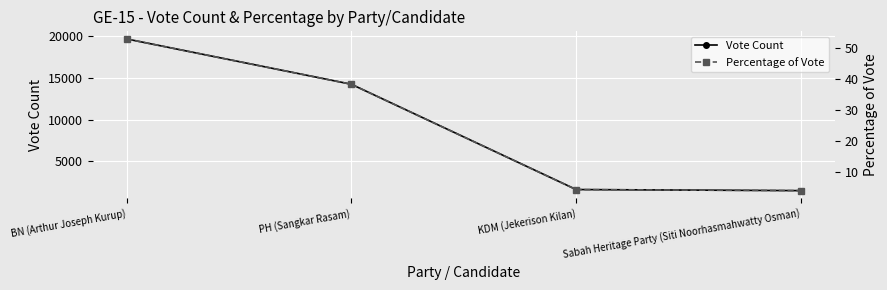

Rank the categories by Percentage of Vote value from highest to lowest.

BN (Arthur Joseph Kurup), PH (Sangkar Rasam), KDM (Jekerison Kilan), Sabah Heritage Party (Siti Noorhasmahwatty Osman)